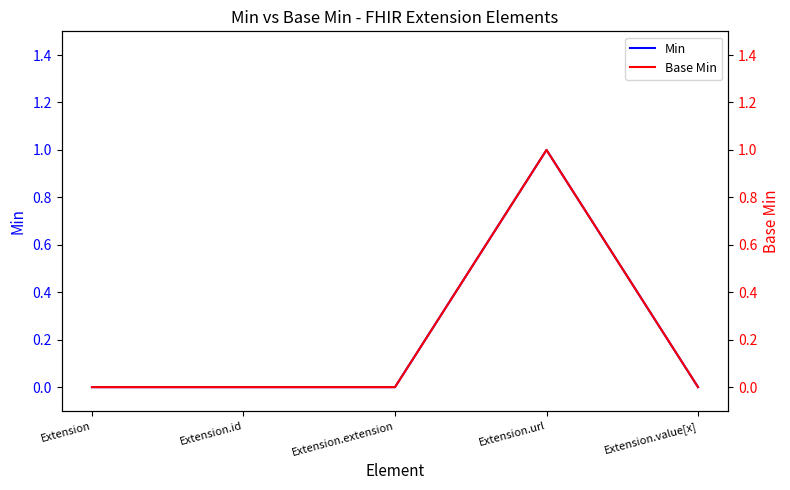

Is the value of Base Min at Extension.id greater than the value of Min at Extension.extension?

No